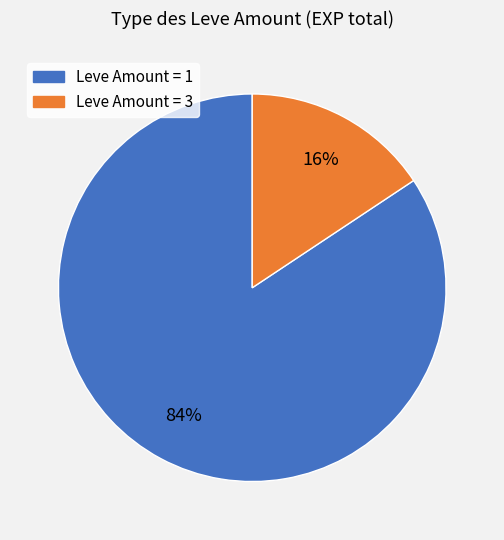

Does any single category account for the majority?

Yes